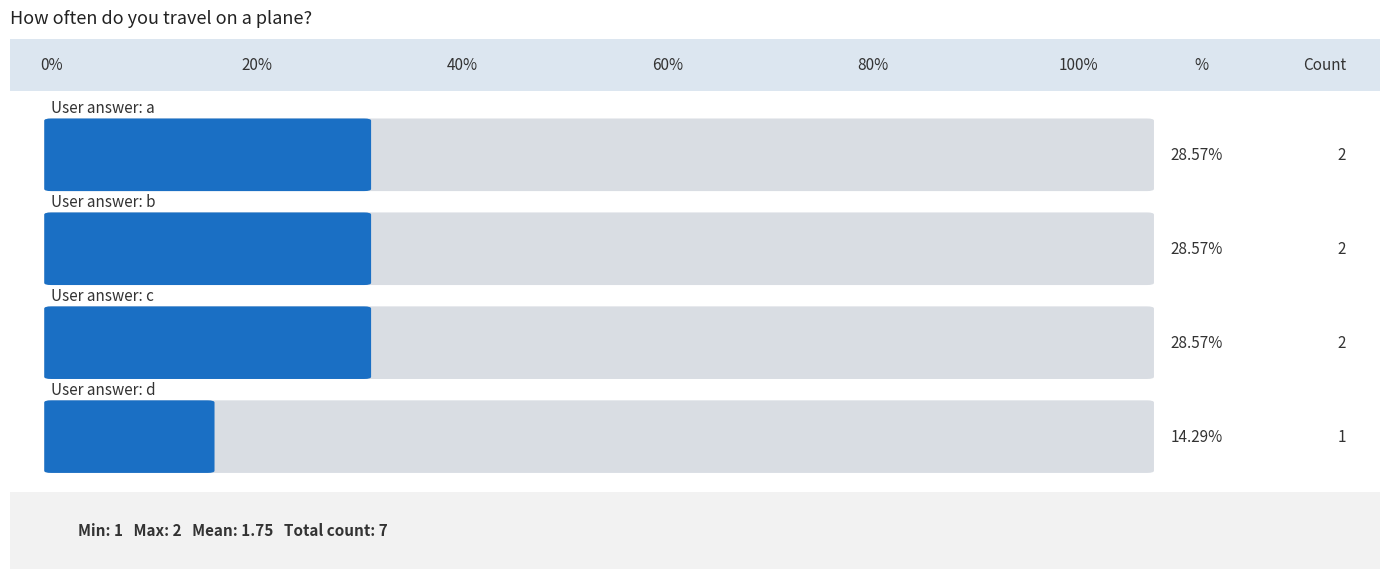

Reading left to right, list all the values displayed in this chart.

2	2	2	1